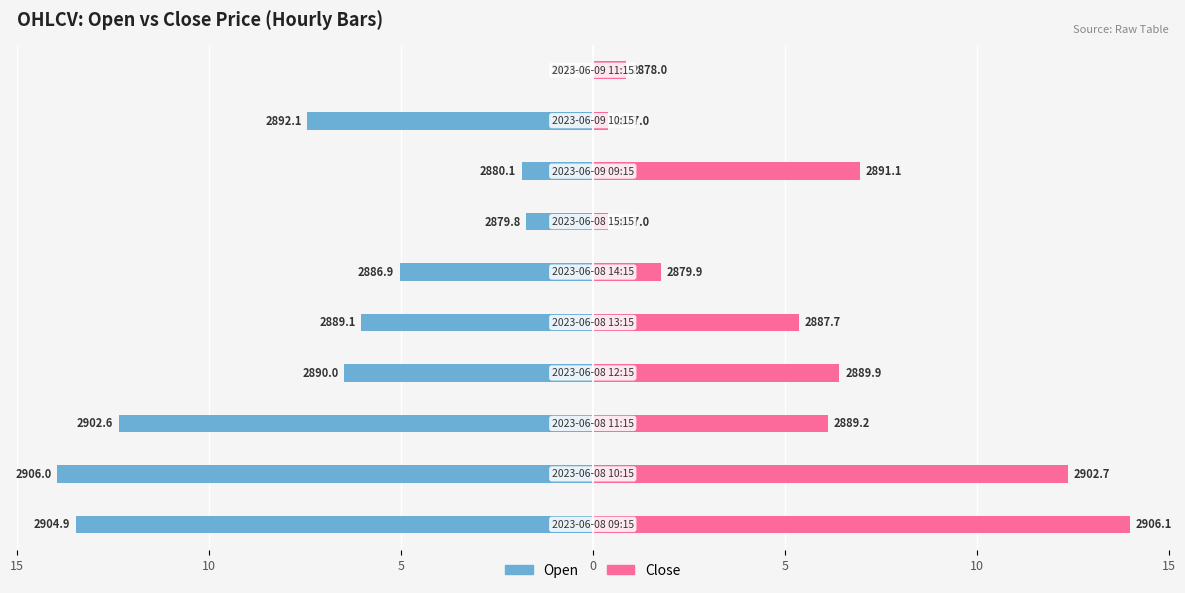

What is the label of the 2nd bar from the right?

8